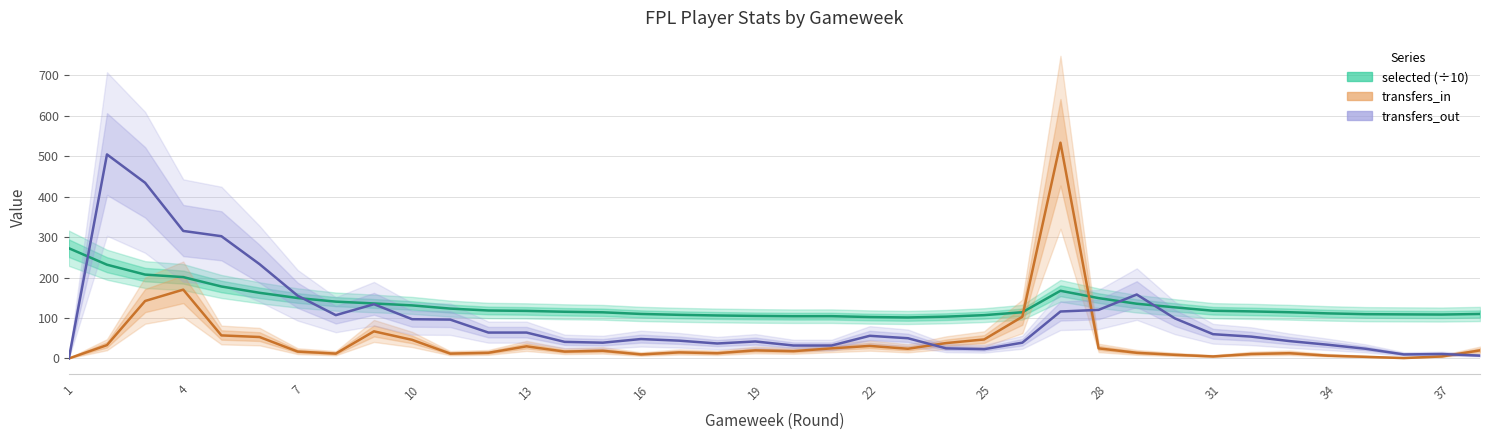

What is the difference between the highest and lowest values at 28?

85.1